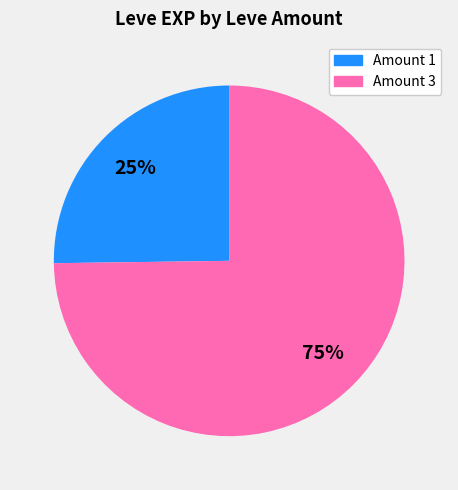

To the nearest percent, what is the difference between the largest and smallest slice percentages?

50%